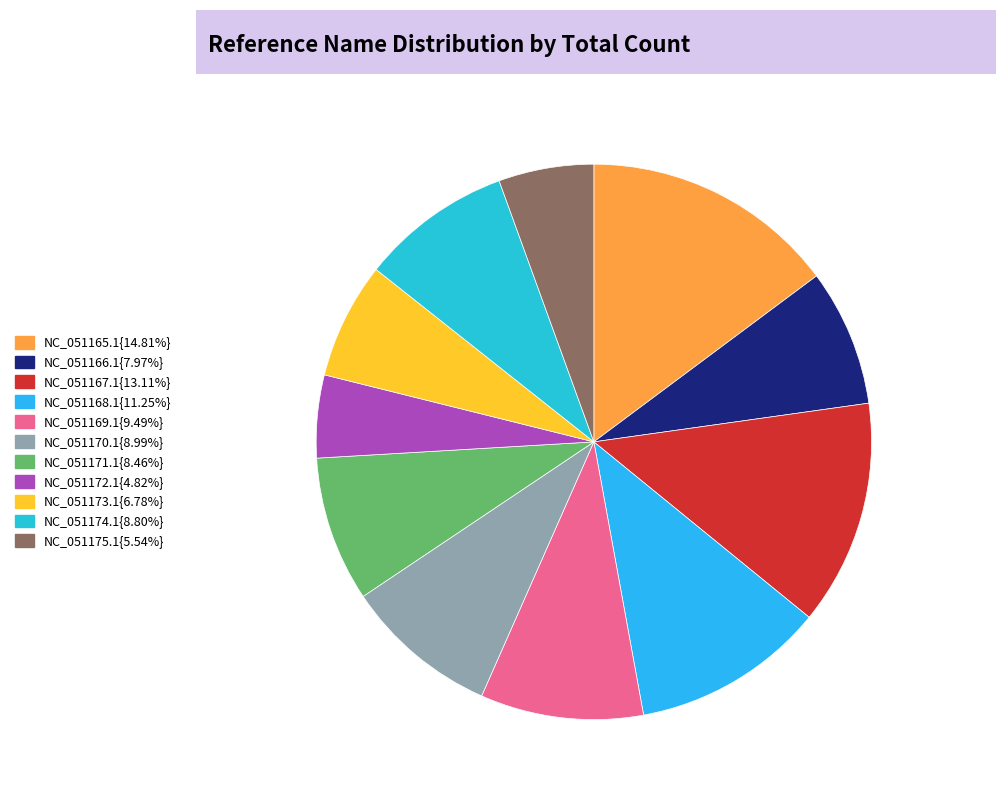

How many segments does this pie chart have?

11